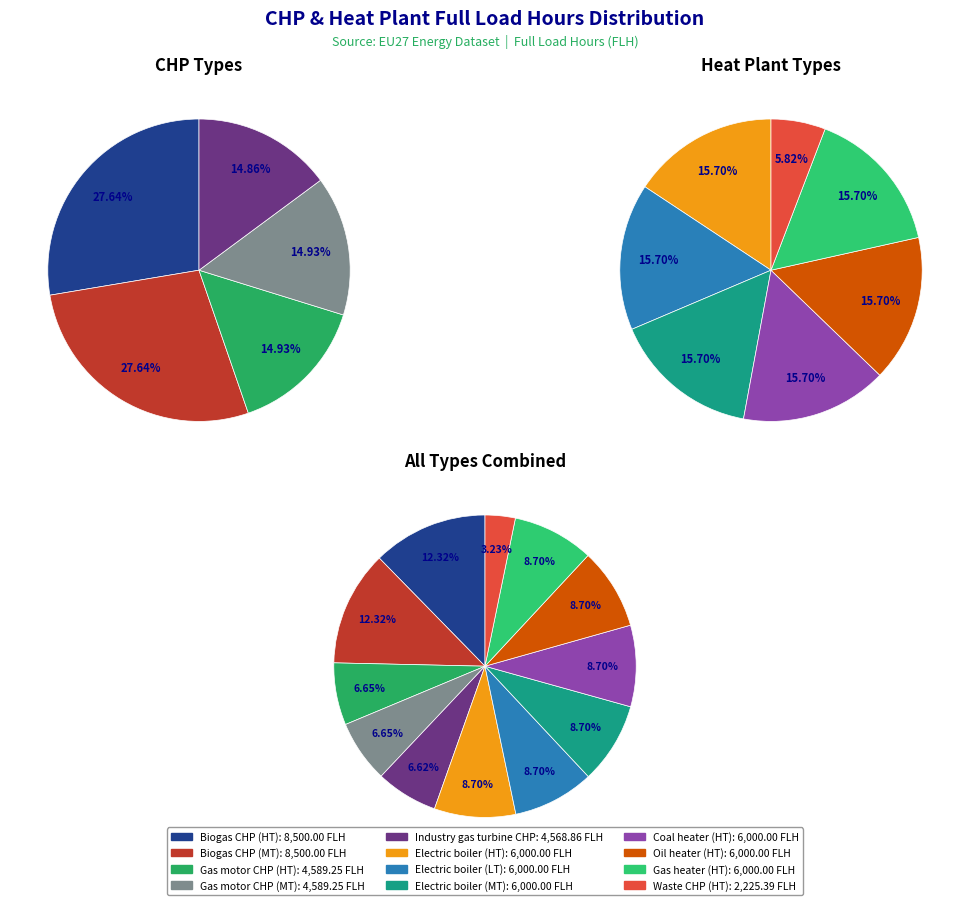

To the nearest percent, what portion does Biogas CHP (MT) represent?

12%